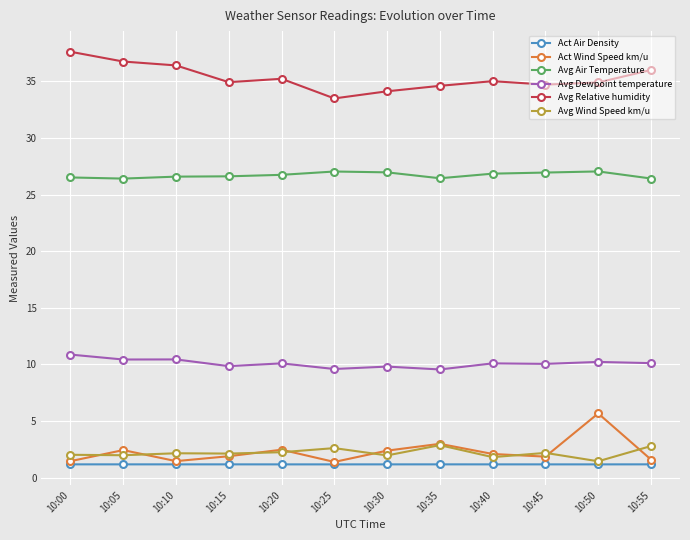

What is the sum of the Avg Wind Speed km/u values at 10:15 and 10:45?

4.3